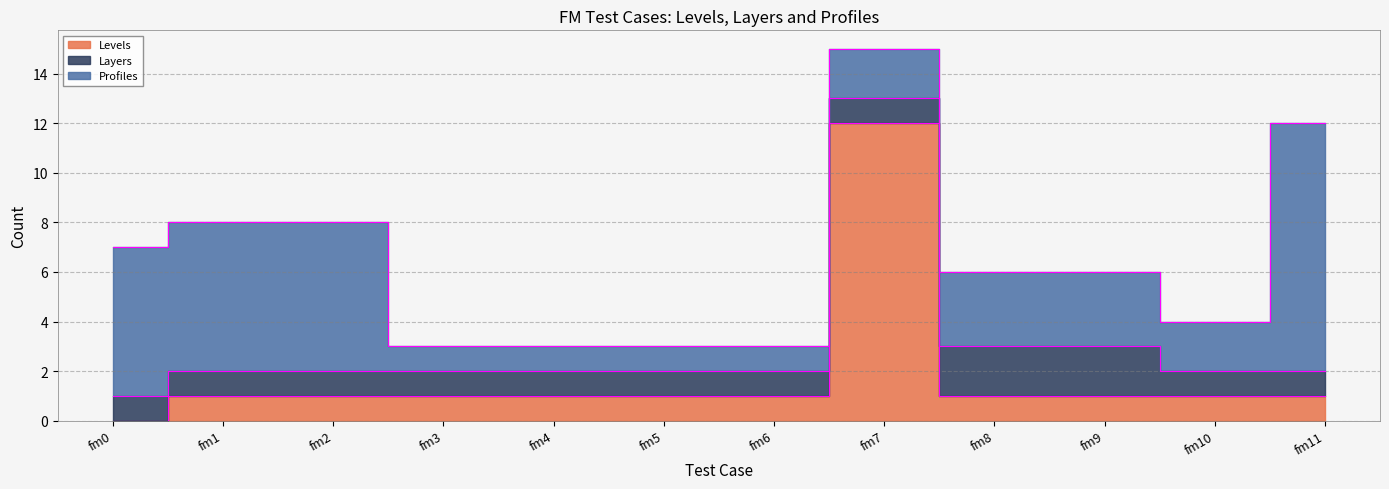

Where is Profiles nearest to the value 5?

fm0